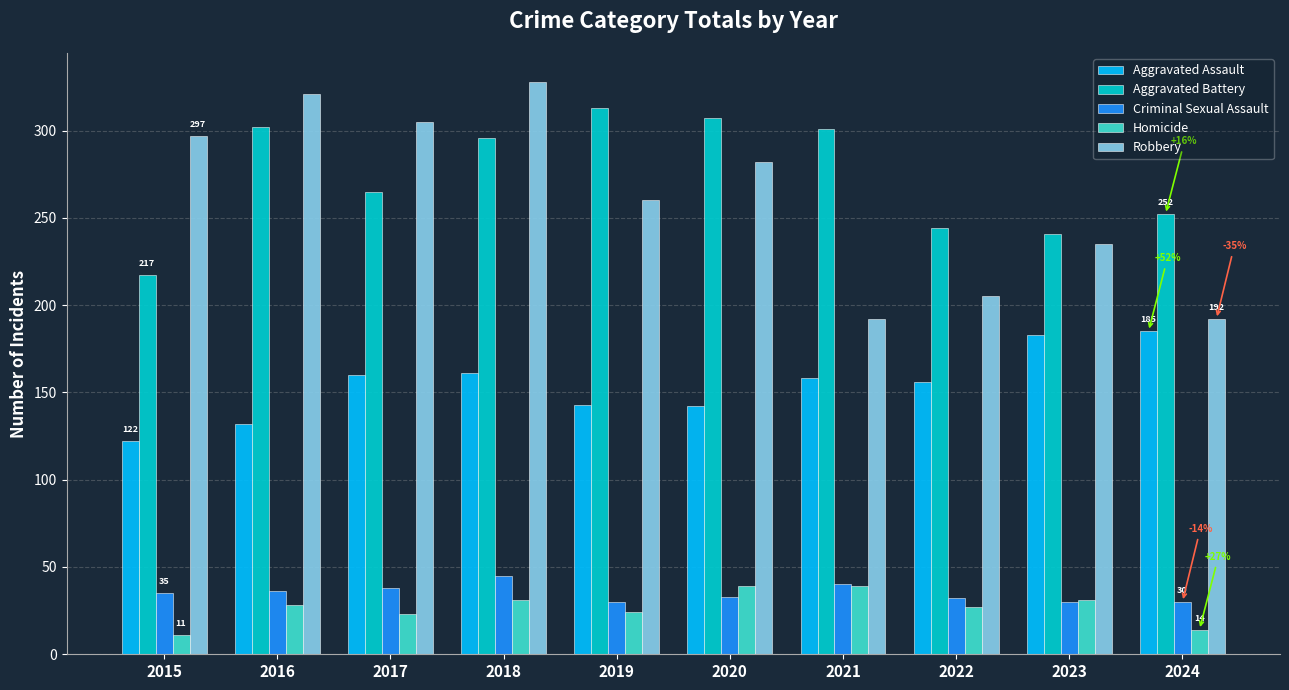

Rank the series by their maximum value, from highest to lowest.

Robbery, Aggravated Battery, Aggravated Assault, Criminal Sexual Assault, Homicide